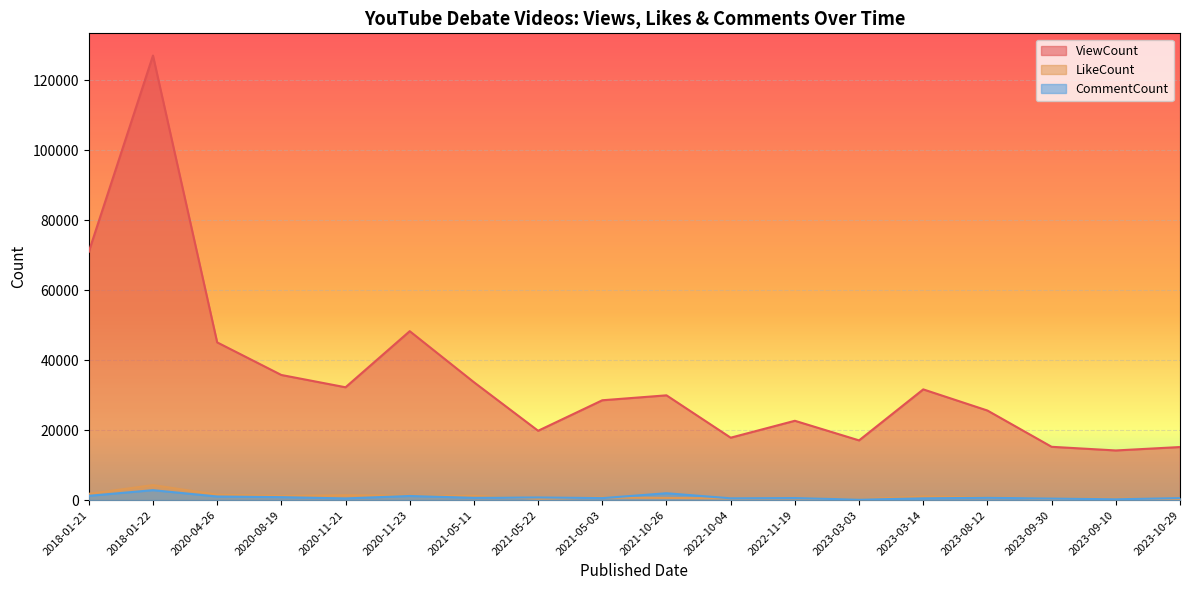

Rank the series at 2022-11-19 from highest to lowest value.

ViewCount, CommentCount, LikeCount